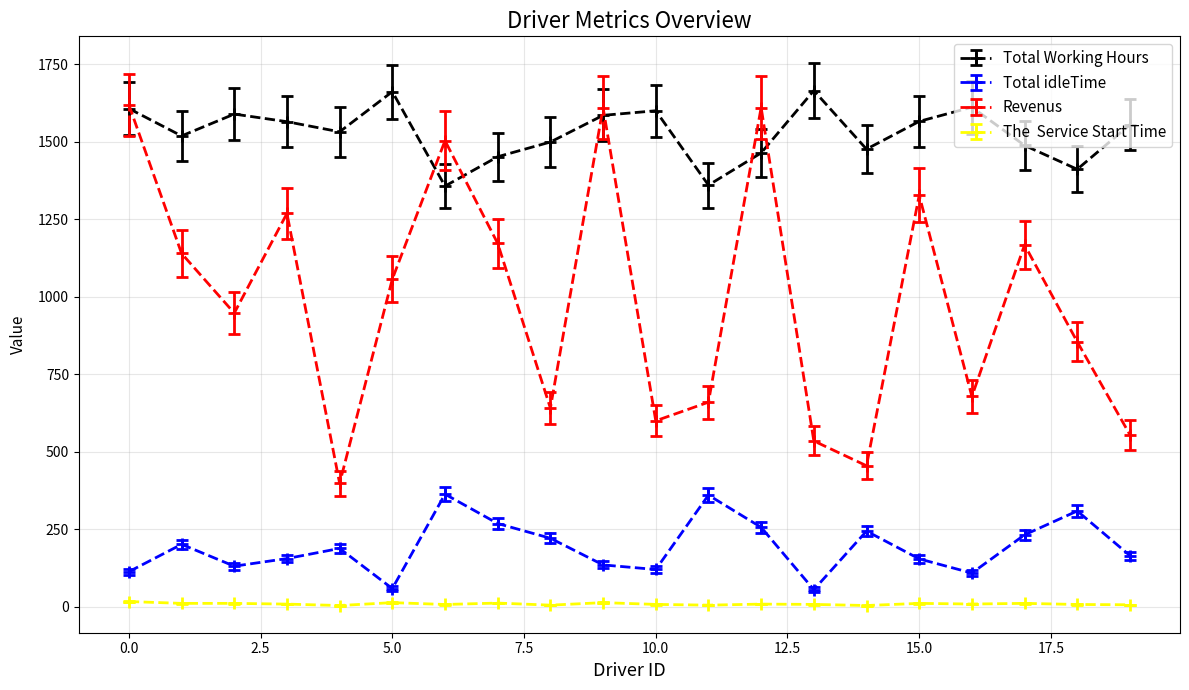

What is the maximum value shown in the chart?

1665.5